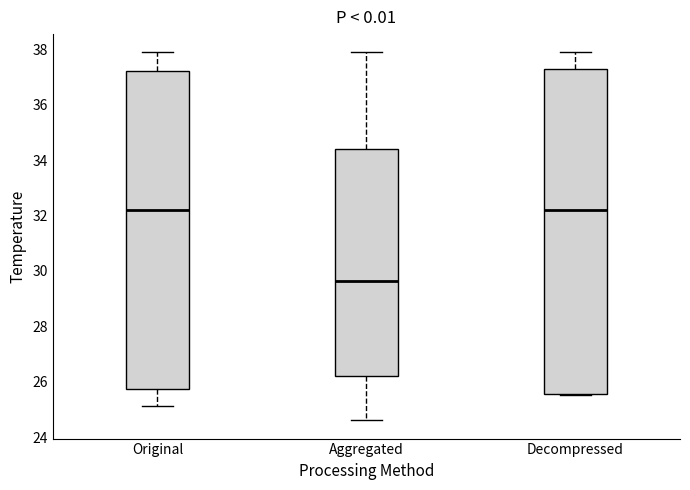

Reading left to right, read every box against the y-axis: the position of its median line, the range the box covers, and the ends of its whiskers. The values are not printed on the chart, so give them approximately, as read against the axis.

Original: median 32.2, box 25.8 to 37.2, whiskers 25.2 to 37.8
Aggregated: median 29.6, box 26.2 to 34.4, whiskers 24.6 to 37.8
Decompressed: median 32.2, box 25.6 to 37.2, whiskers 25.6 (just below the box's lower edge) to 37.8